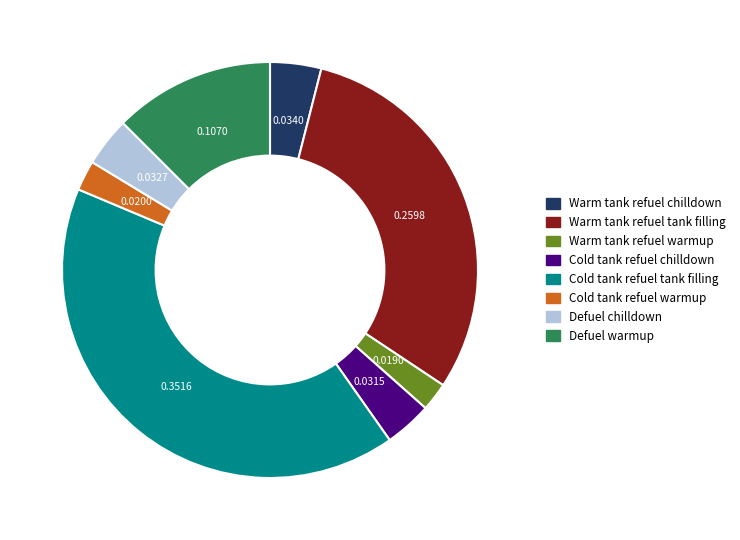

Is it true that Warm tank refuel chilldown is 4% of the pie?

True